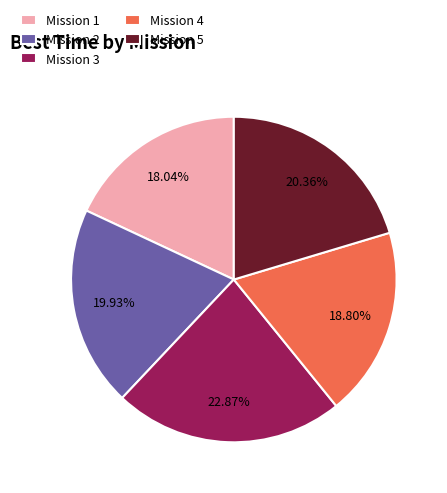

Is it true that Mission 3 is 23% of the pie?

True